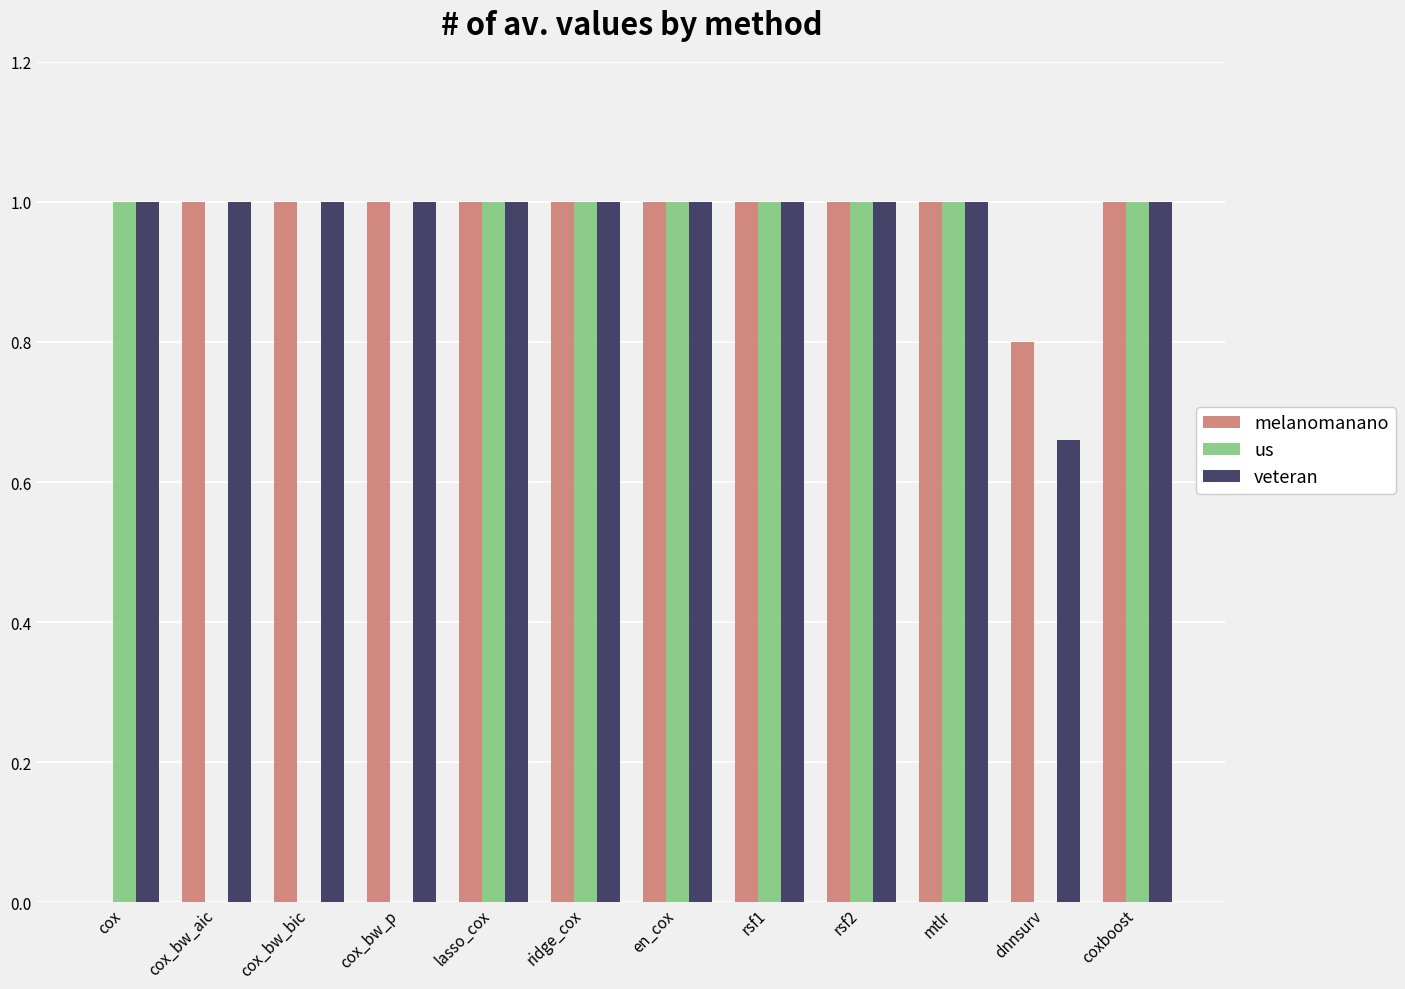

Are the bars horizontal?

No